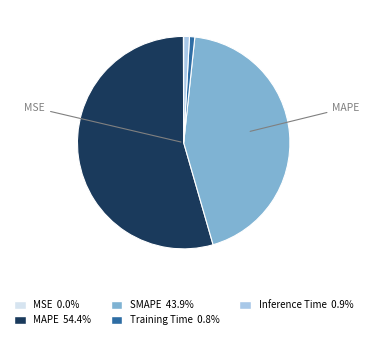

Does any single category account for the majority?

Yes